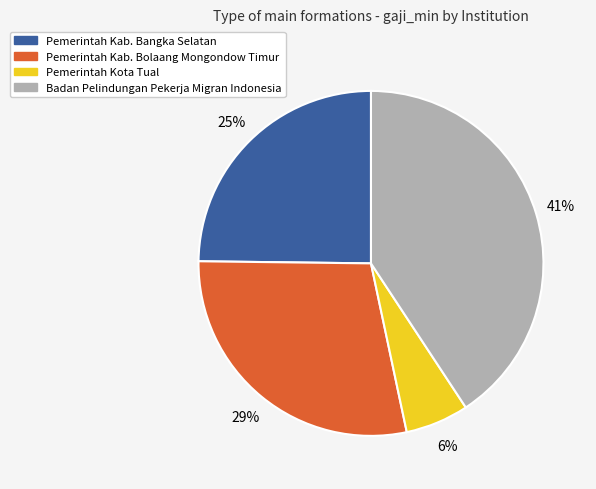

To the nearest percent, what is the average slice percentage?

25%